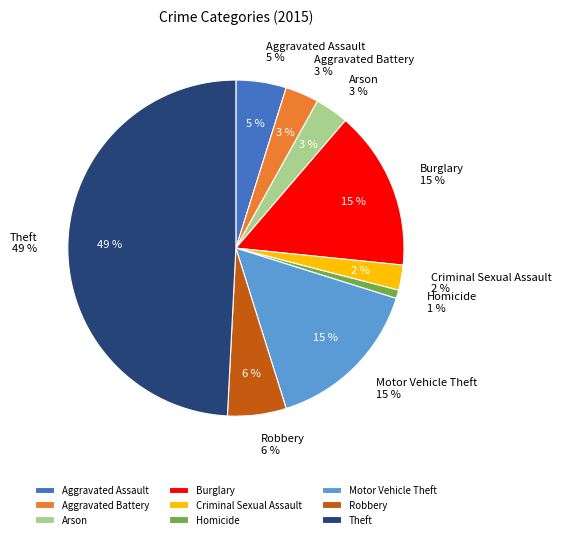

What is the smallest slice in the pie chart?

Homicide